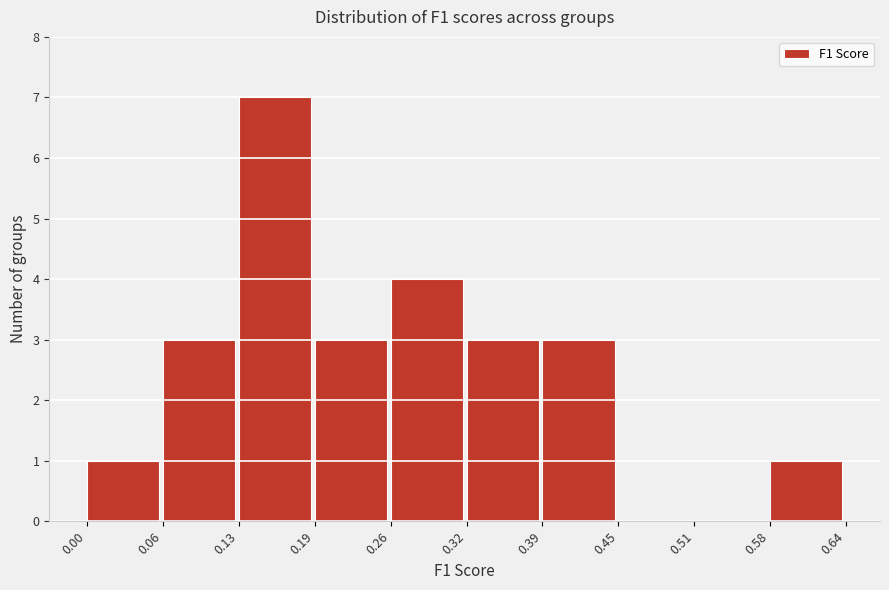

Reading left to right, transcribe this chart: for each bar, give the range it covers on the x-axis and its height. The values are not printed on the chart, so give them approximately, as read against the axis.

0.00 to 0.06: 1
0.06 to 0.13: 3
0.13 to 0.19: 7
0.19 to 0.26: 3
0.26 to 0.32: 4
0.32 to 0.39: 3
0.39 to 0.45: 3
0.45 to 0.51: 0
0.51 to 0.58: 0
0.58 to 0.64: 1